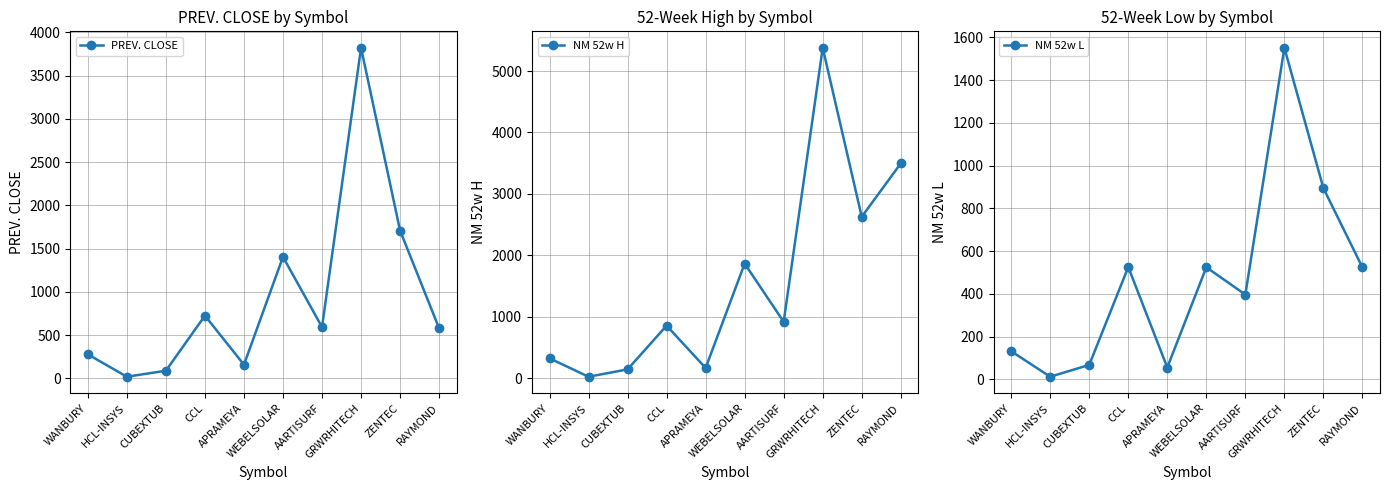

Reading left to right, list all the values displayed in this chart.

PREV. CLOSE: 277.6	18.6	88.1	725.1	158.1	1404.8	592.4	3823.2	1709.4	578.7
NM 52w H: 323.5	23.6	143.2	855.0	166.5	1865.0	918.0	5378.1	2627.0	3496.0
NM 52w L: 131.2	11.8	67.1	525.0	55.0	524.0	396.0	1551.0	894.0	523.1